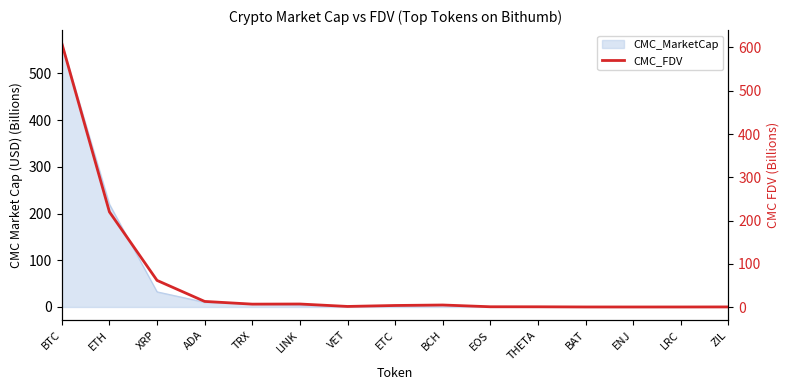

What is the average value?

62.1